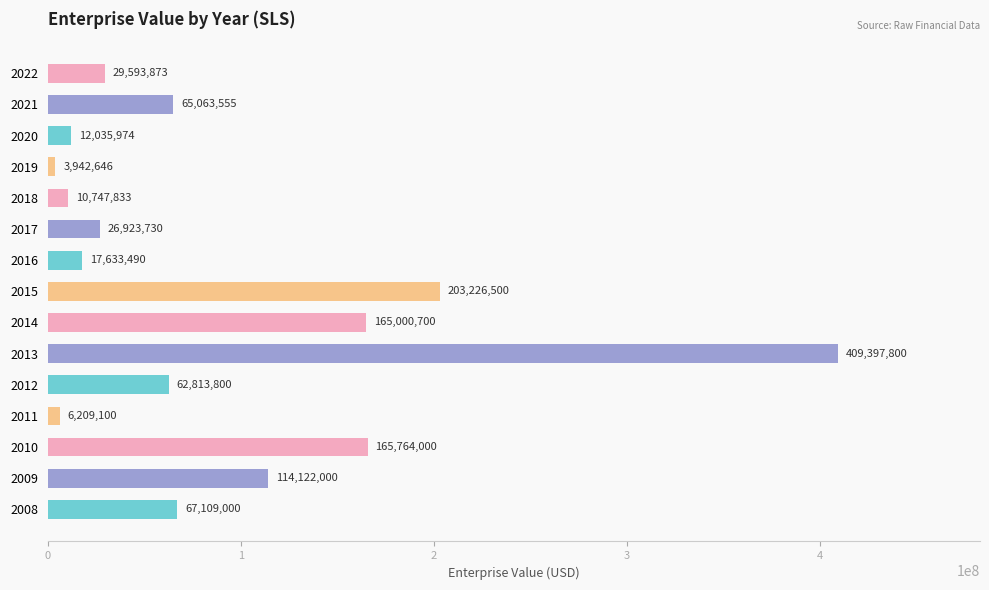

List the labels in order of value, smallest first.

2019, 2011, 2018, 2020, 2016, 2017, 2022, 2012, 2021, 2008, 2009, 2014, 2010, 2015, 2013